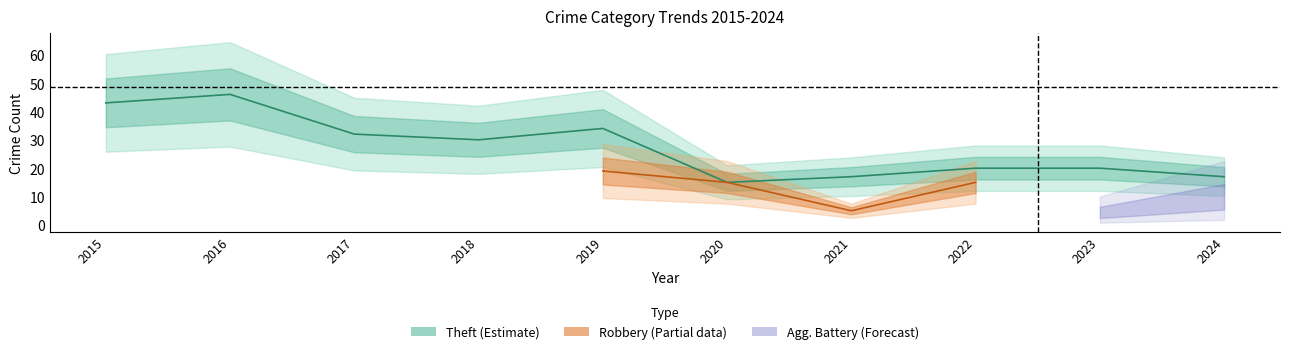

Does the chart display data point markers on the line(s)?

No